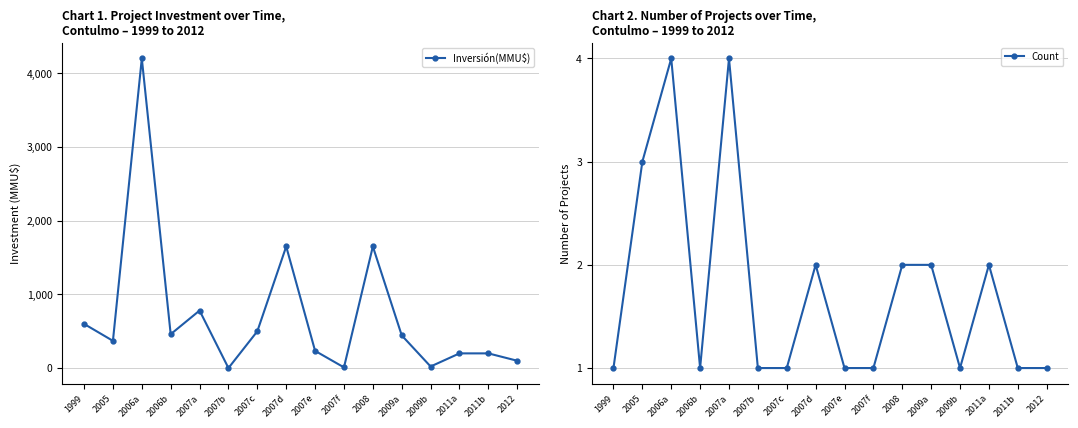

Between 2007b and 2005, which is larger?

2005